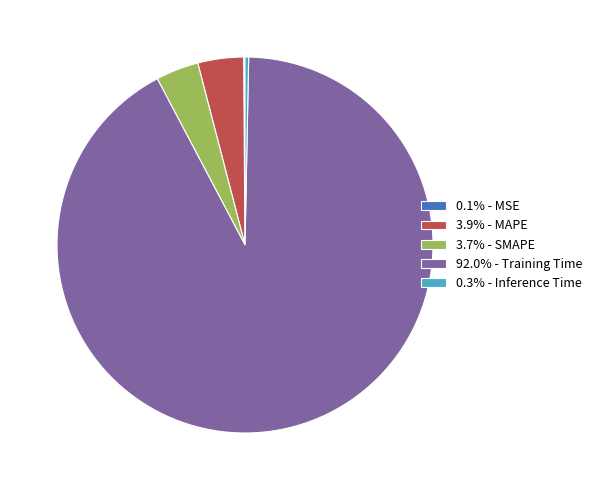

Is the sum of 0.3% - Inference Time and 3.7% - SMAPE greater than half?

No